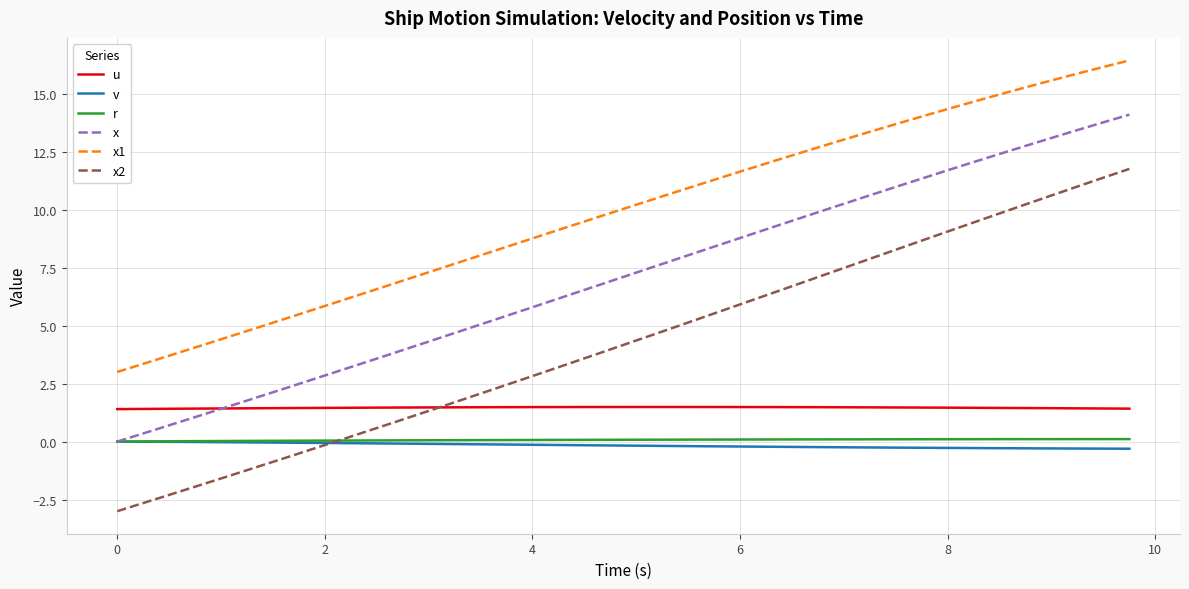

How many lines are shown in the chart?

6